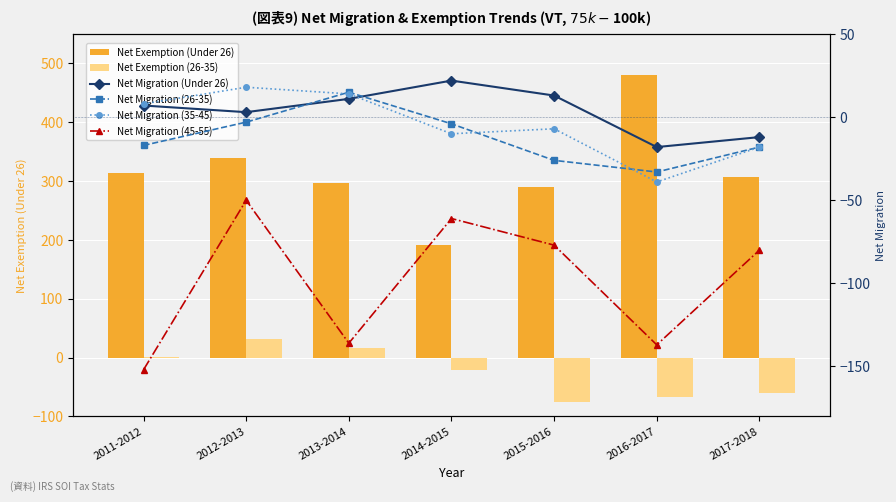

What are all the series names shown in the legend?

Net Exemption (Under 26), Net Exemption (26-35), Net Migration (Under 26), Net Migration (26-35), Net Migration (35-45), Net Migration (45-55)